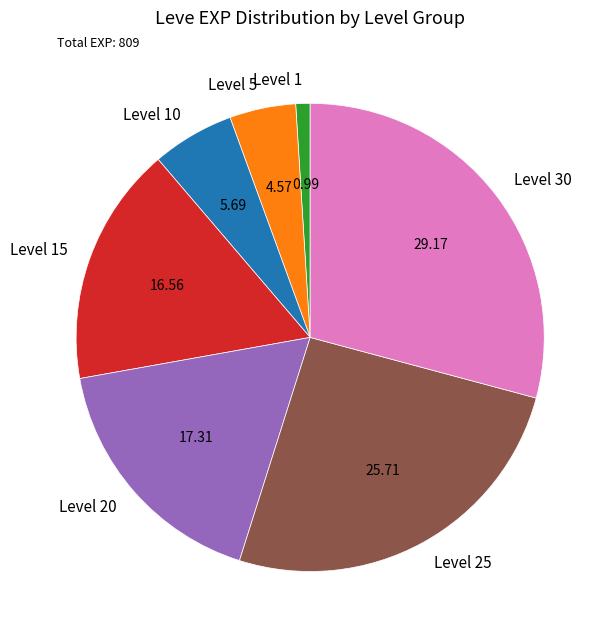

How many slices are in this pie chart?

7